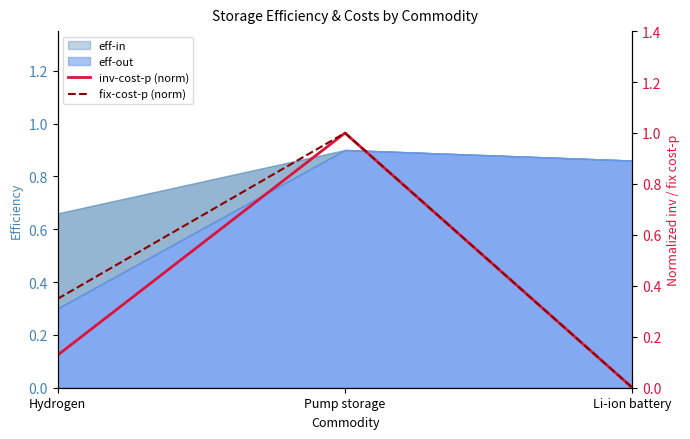

Does the chart have visible grid lines?

No